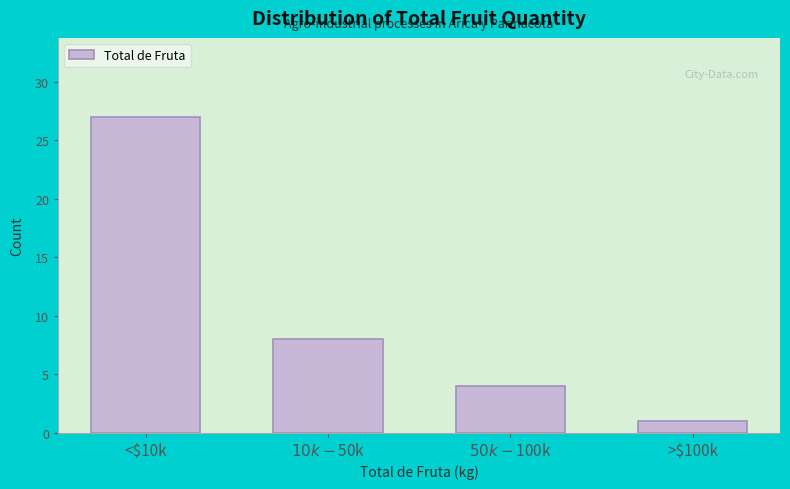

Reading left to right, extract all data points from this chart.

27	8	4	1